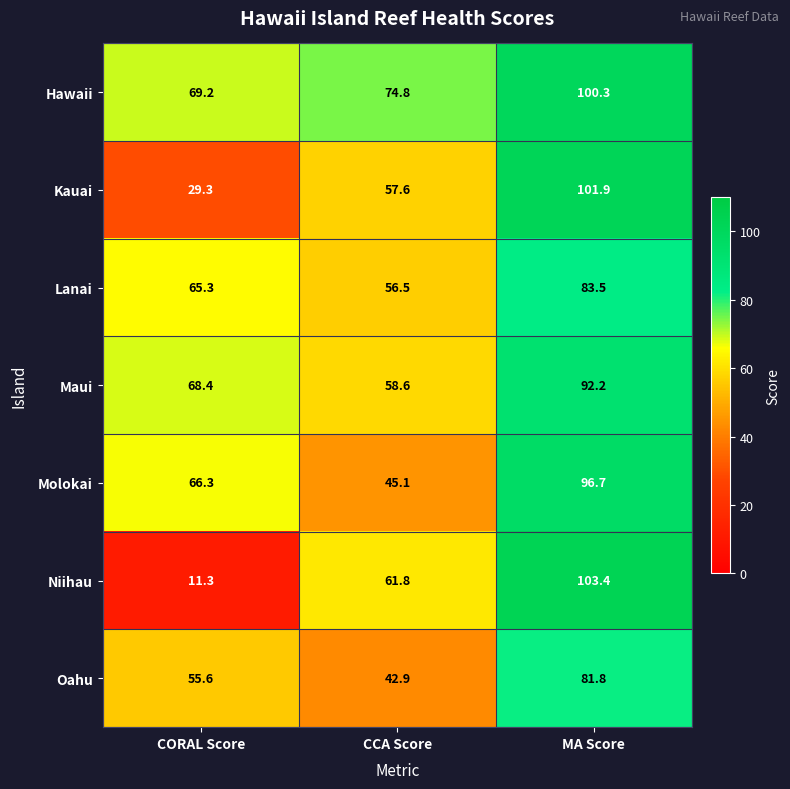

What is the maximum value shown in the chart?

103.4